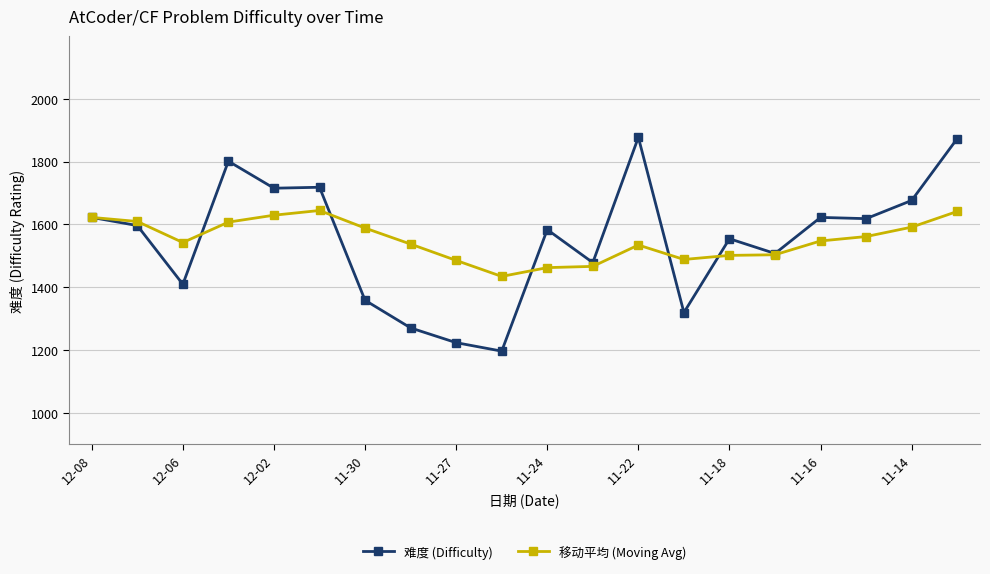

What is the value of the 移动平均 (Moving Avg) point at the 5th from the left?

1629